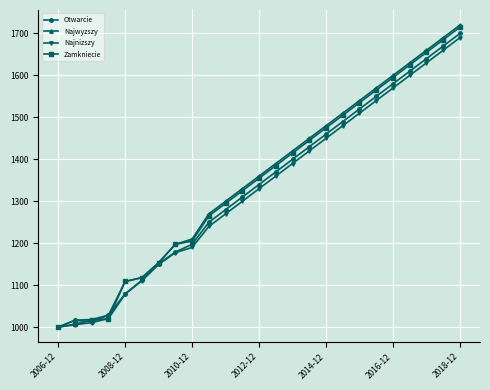

What is the value of the Najwyzszy point at the 18th from the left?

1510.0